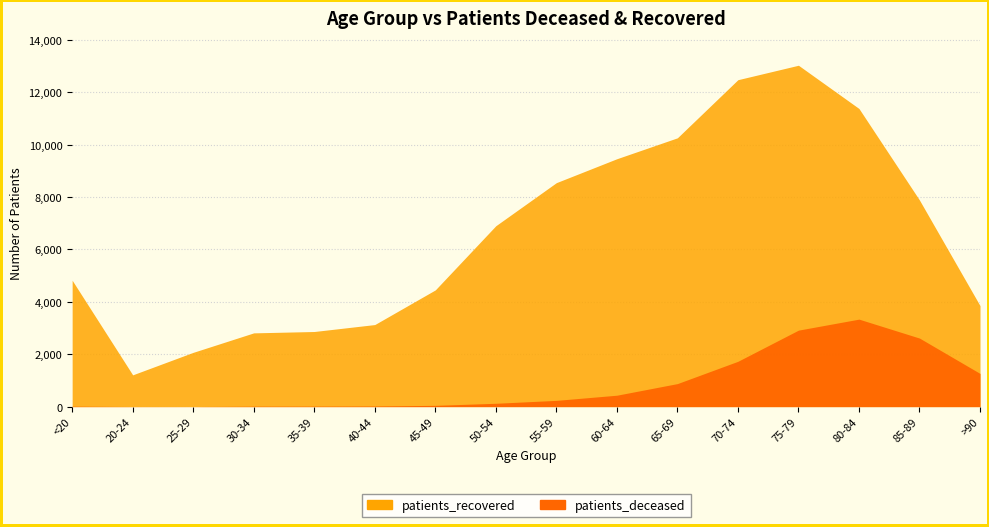

At which category is the sum across all series the highest?

75-79